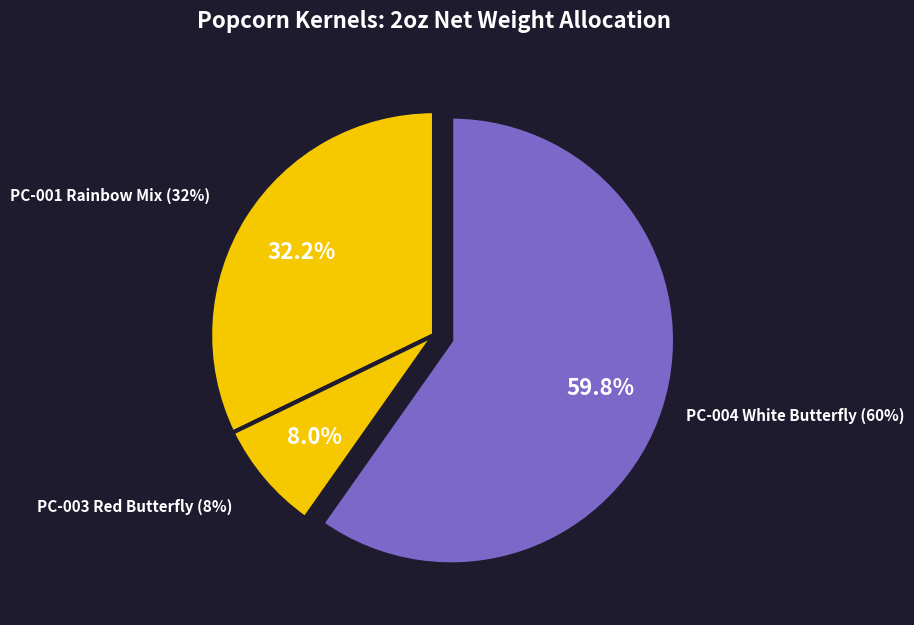

Which category accounts for the majority?

PC-004 White Butterfly